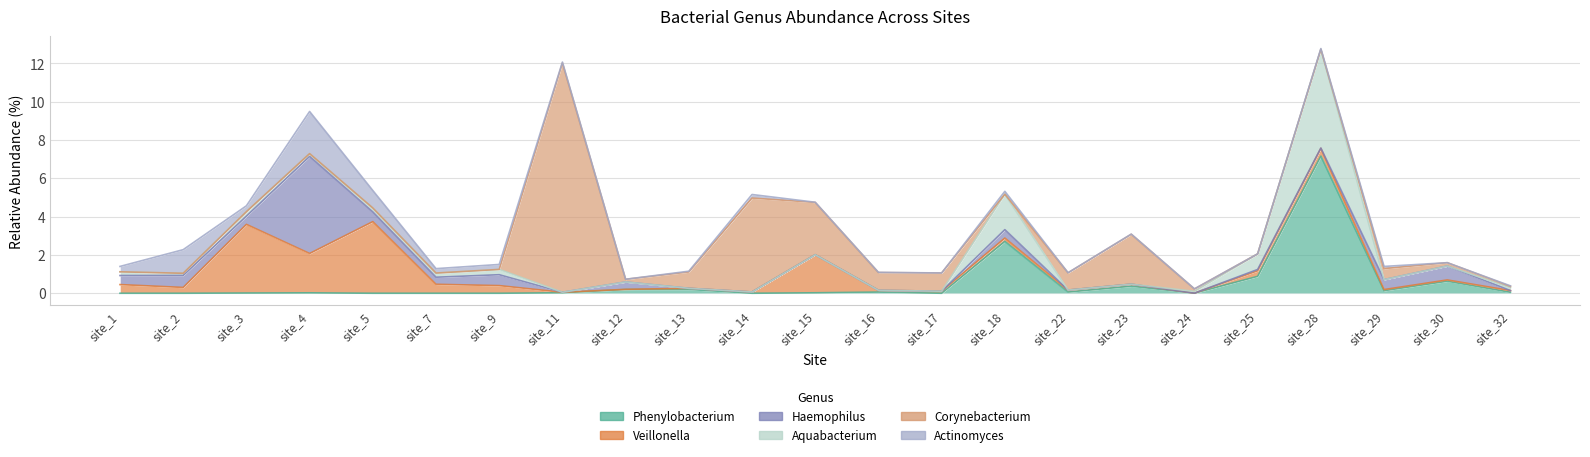

What is the sum of the Veillonella values at site_29 and site_16?

0.2